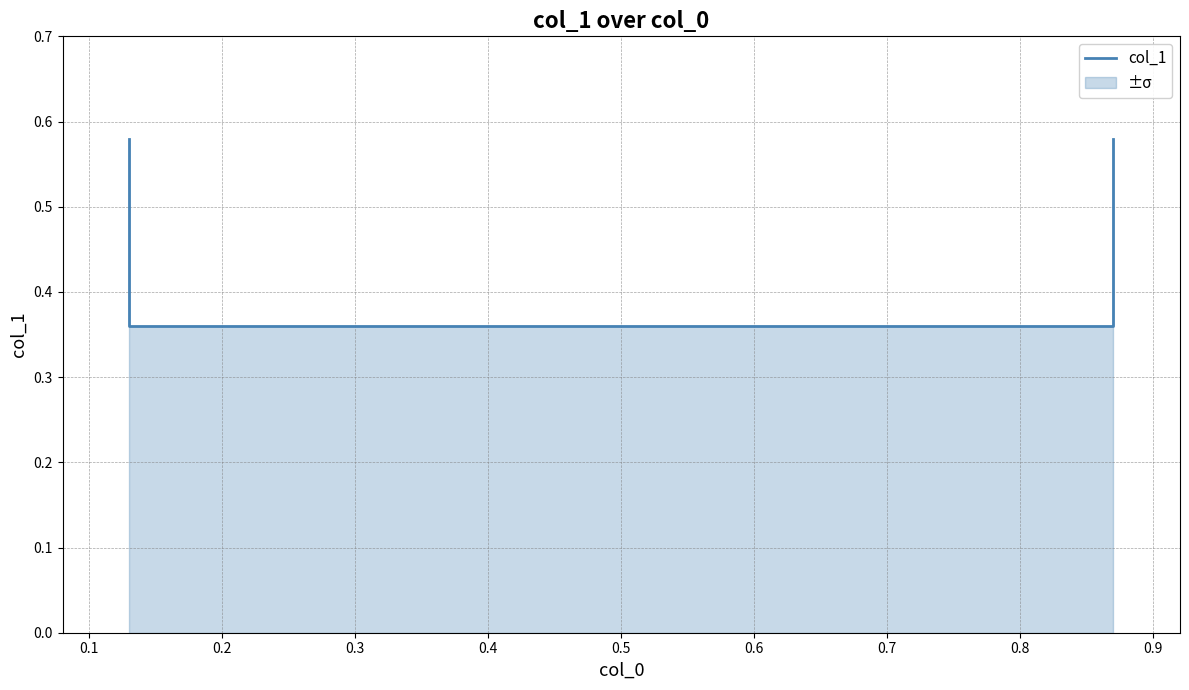

What is the value of the 1st point from the left?

0.6